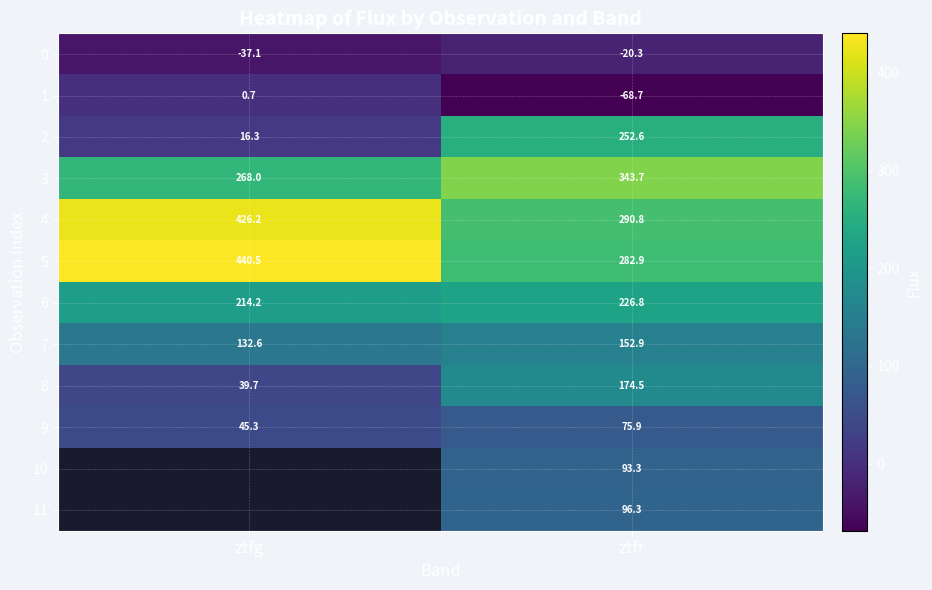

Is it true that 7 equals 152.9 at ztfr?

True